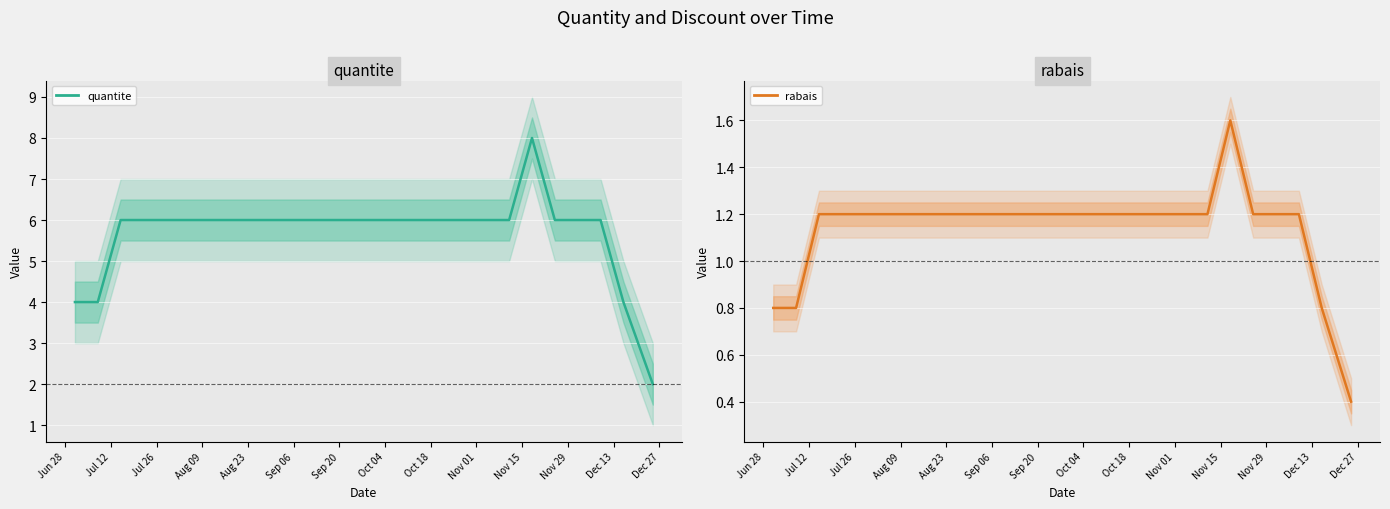

At which label is quantite closest to 5?

Jun 28